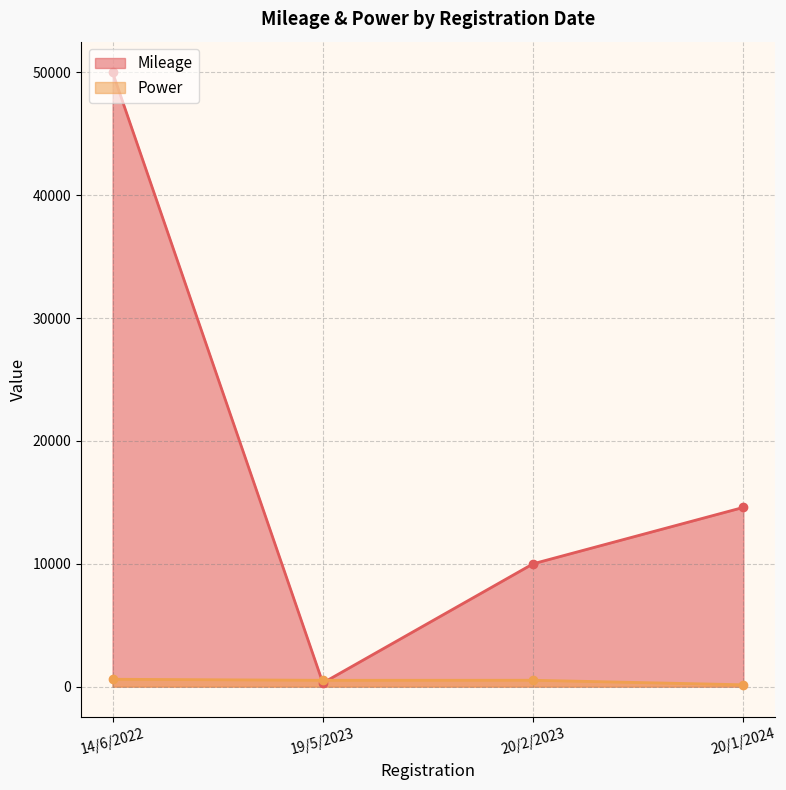

What is the label of the 4th point from the left?

20/1/2024